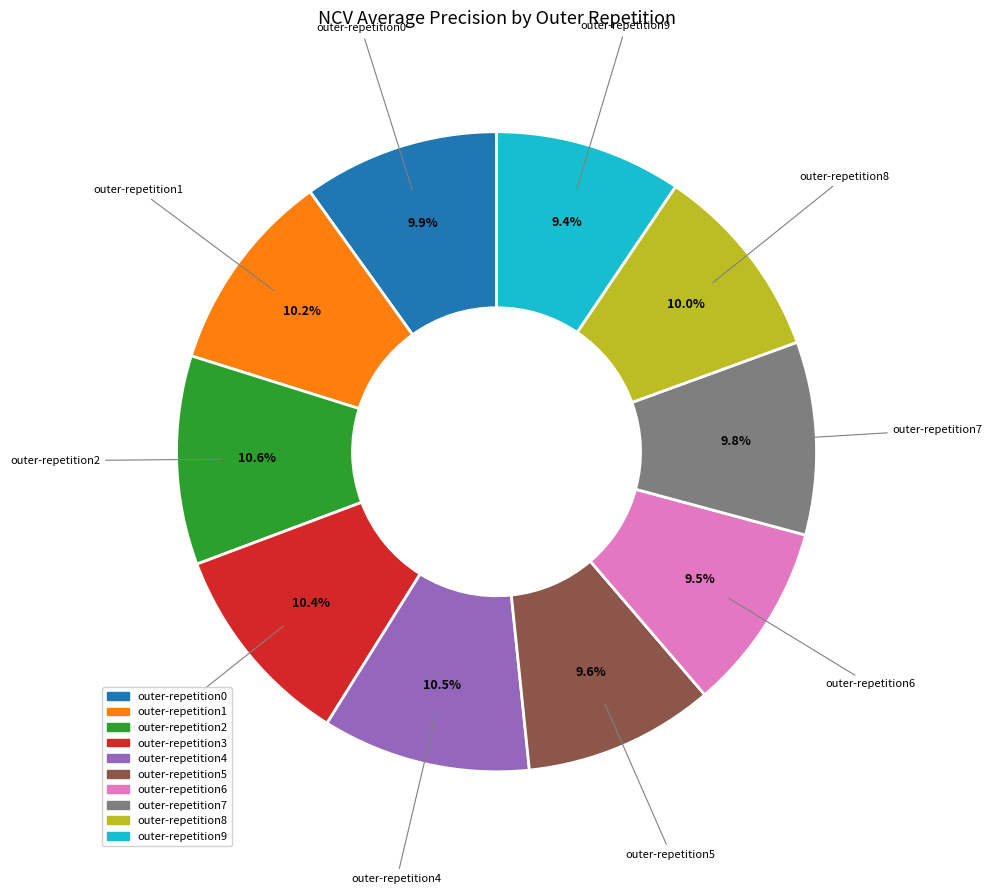

What percentage is NOT represented by outer-repetition9?

90.6%